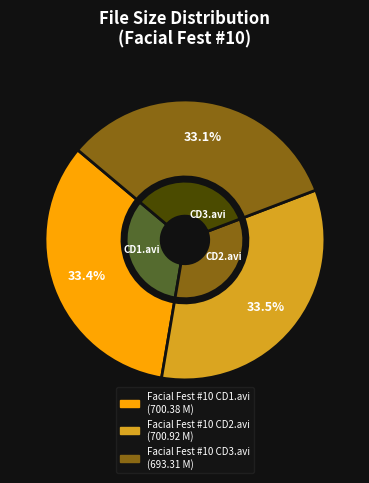

To the nearest percent, what is the average slice percentage?

33%